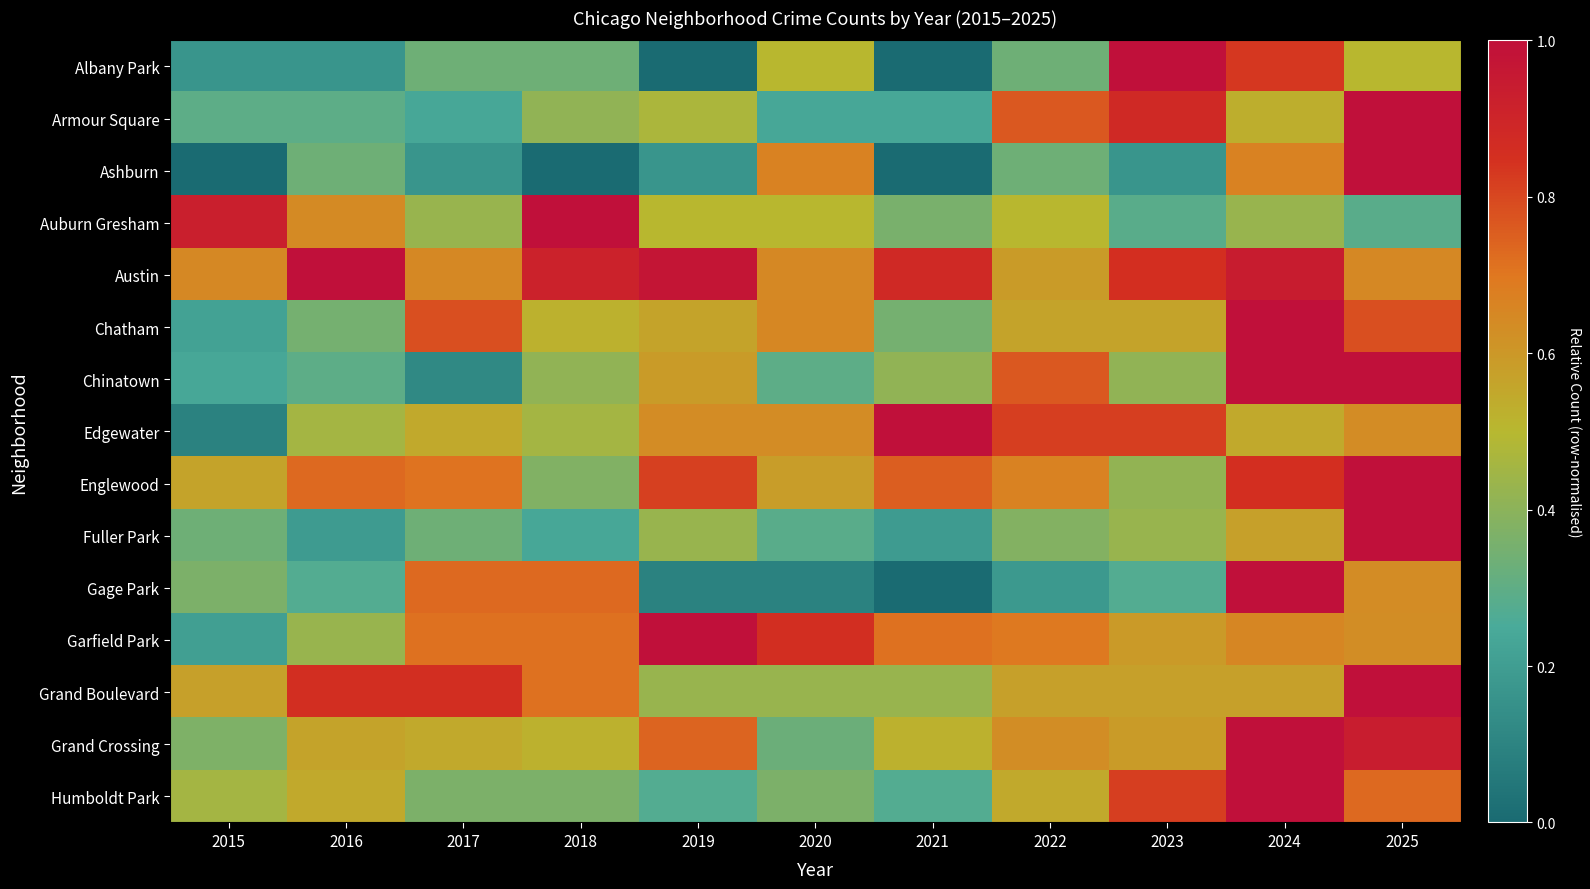

Which series has the largest total across all categories?

Austin